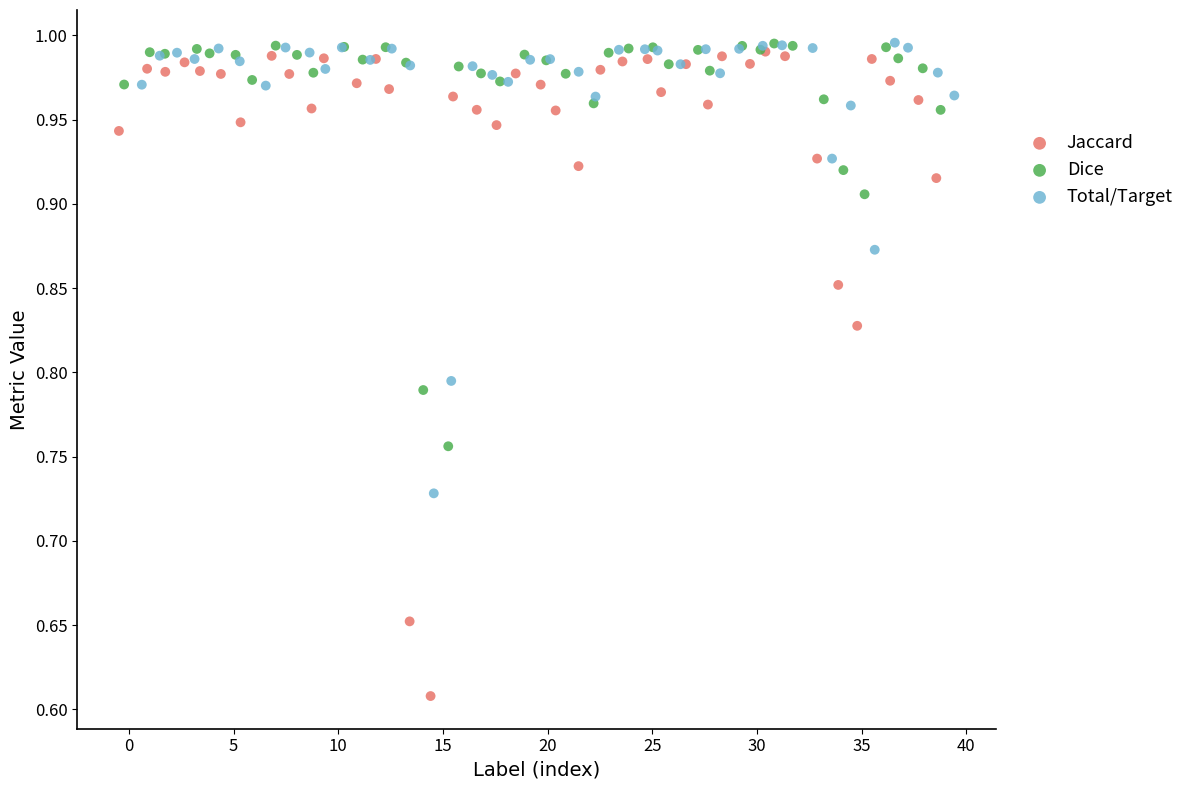

Which series contains the lowest Y value?

Jaccard